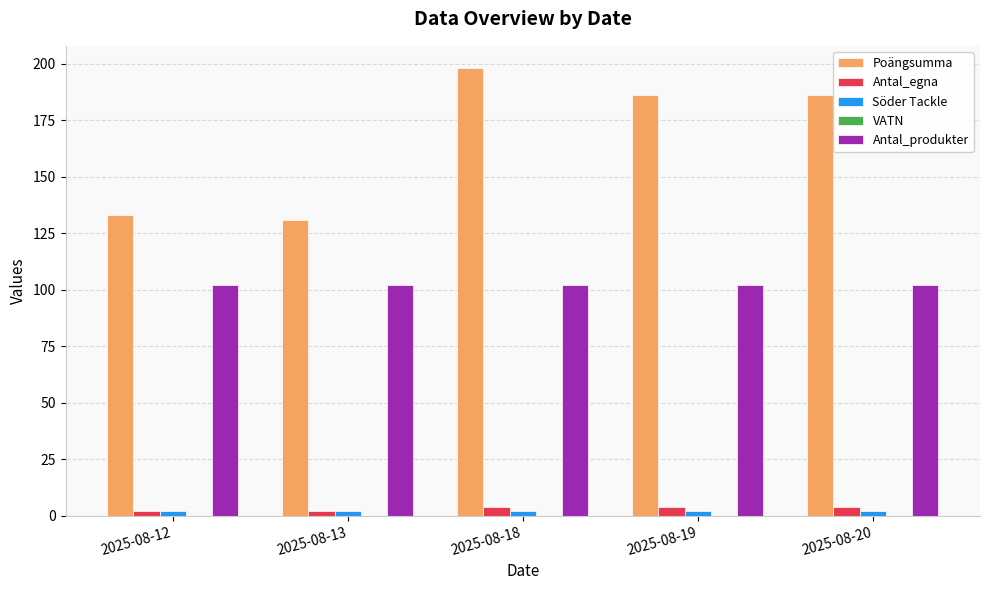

What value does the Poängsumma series have at 2025-08-20, to the nearest 10?

190